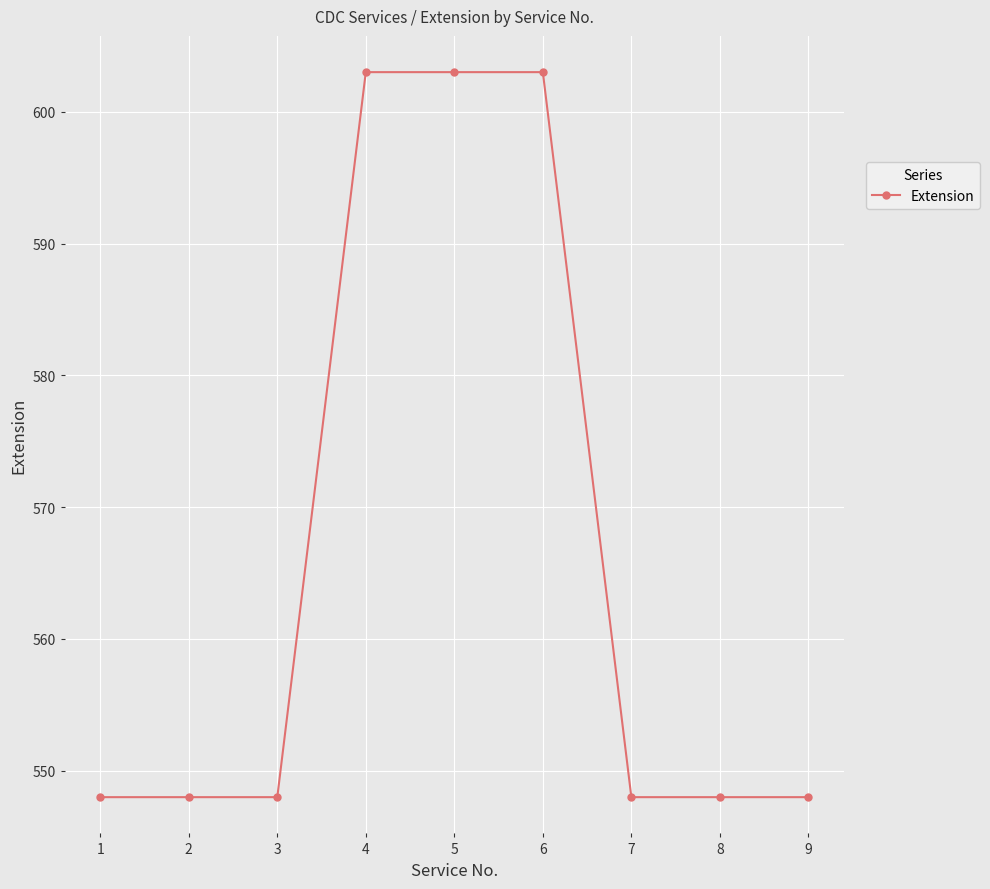

Reading left to right, what are all the values shown in this chart?

548	548	548	603	603	603	548	548	548